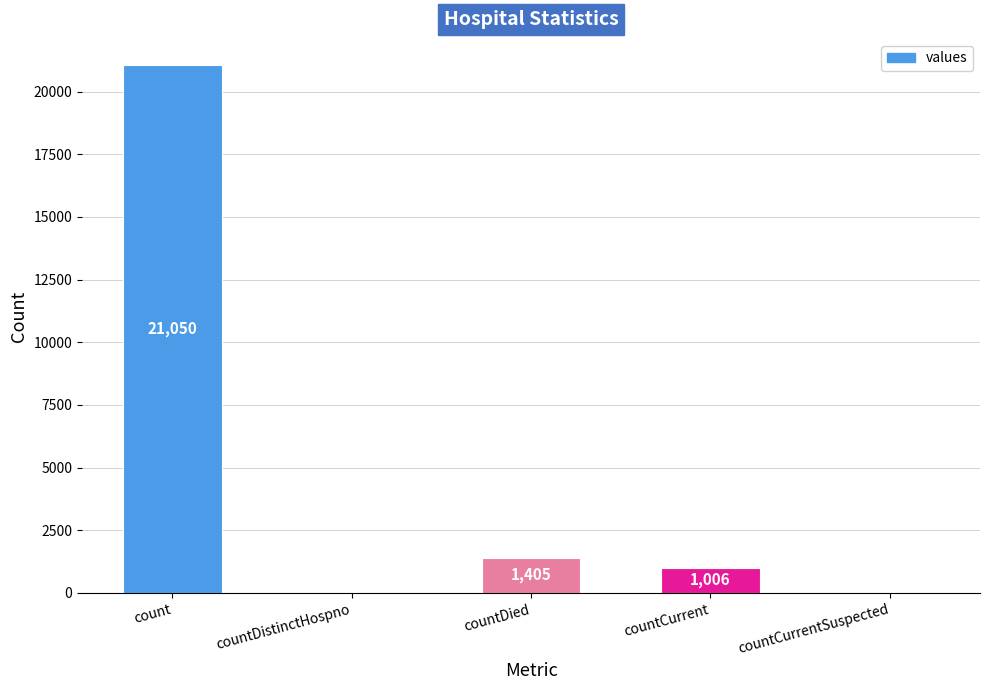

How many values are above zero?

3